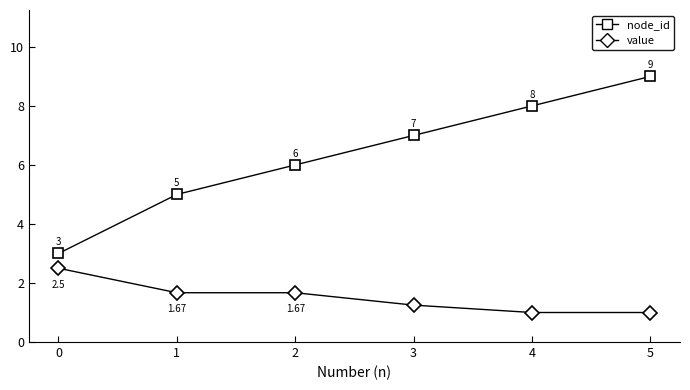

How many lines are shown in the chart?

2